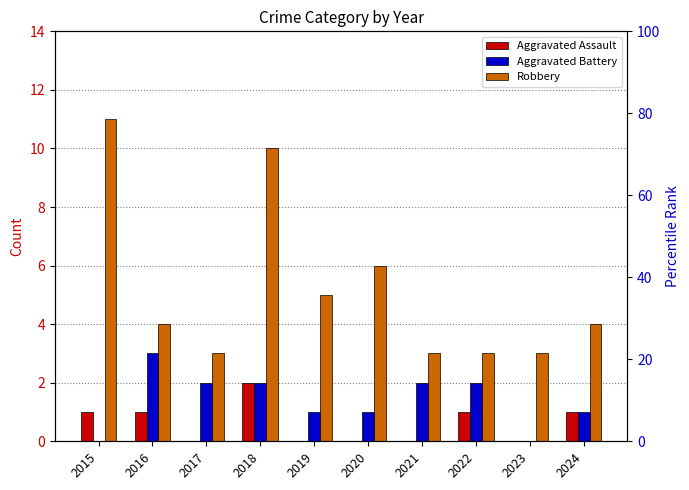

At which label does Aggravated Battery first exceed 2?

2016